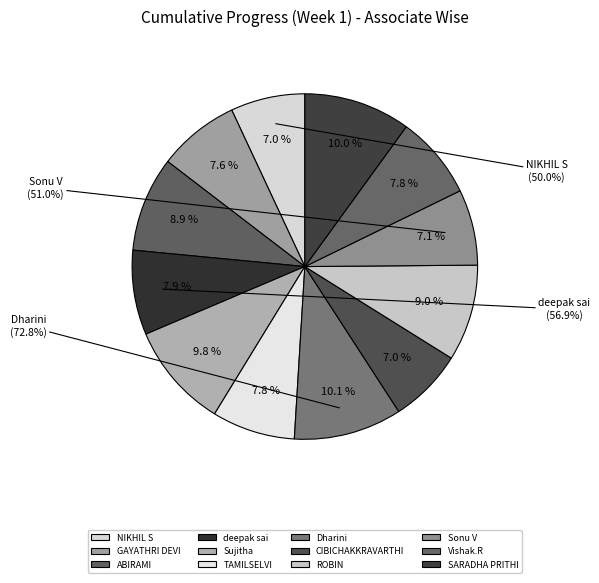

Is Dharini the majority of the pie?

No